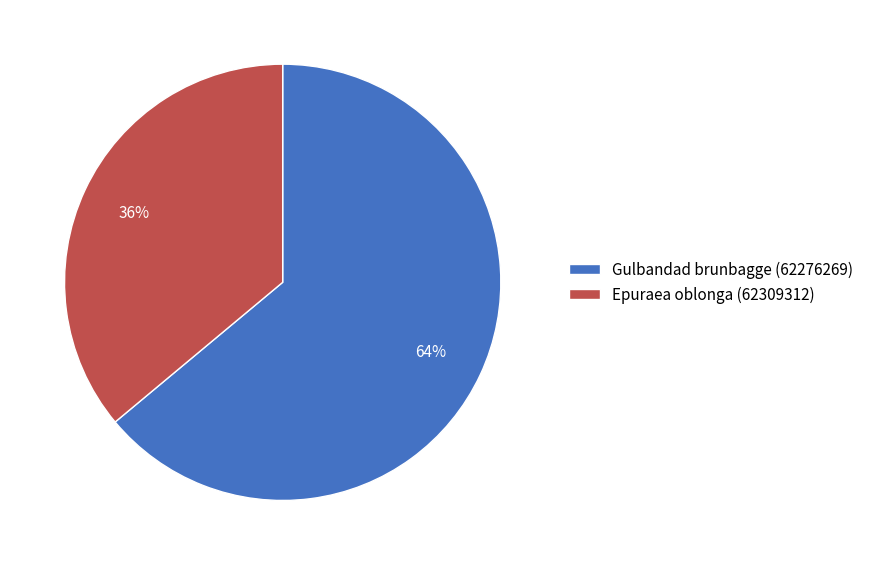

To the nearest percent, what is the average slice percentage?

50%